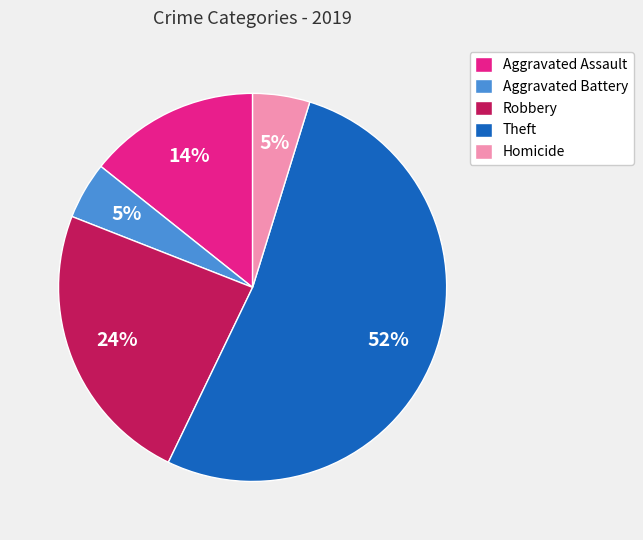

How many segments does this pie chart have?

5